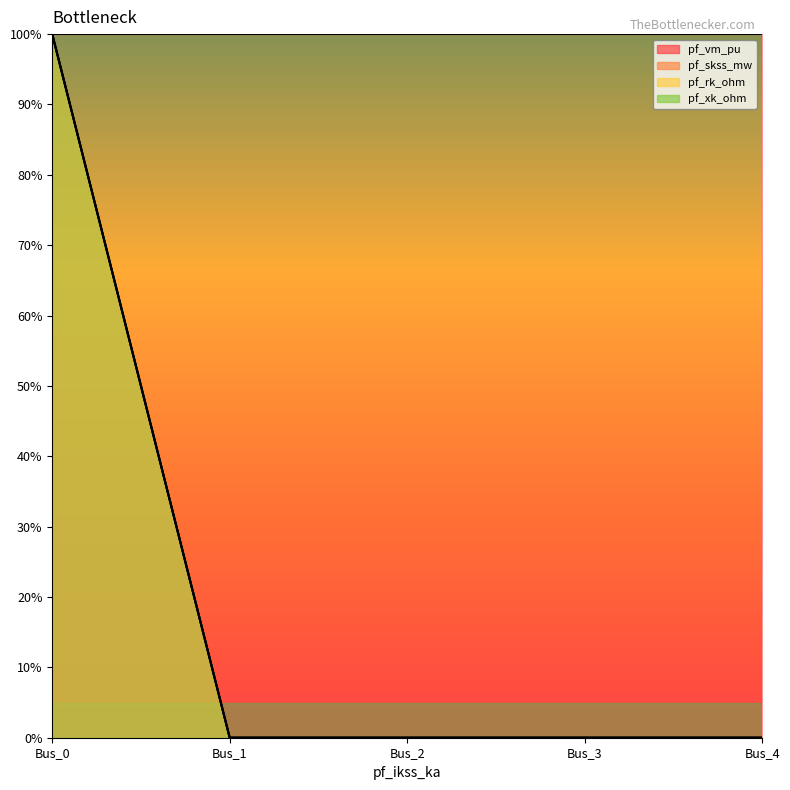

What is the difference between the maximum and minimum values in the pf_rk_ohm series?

1